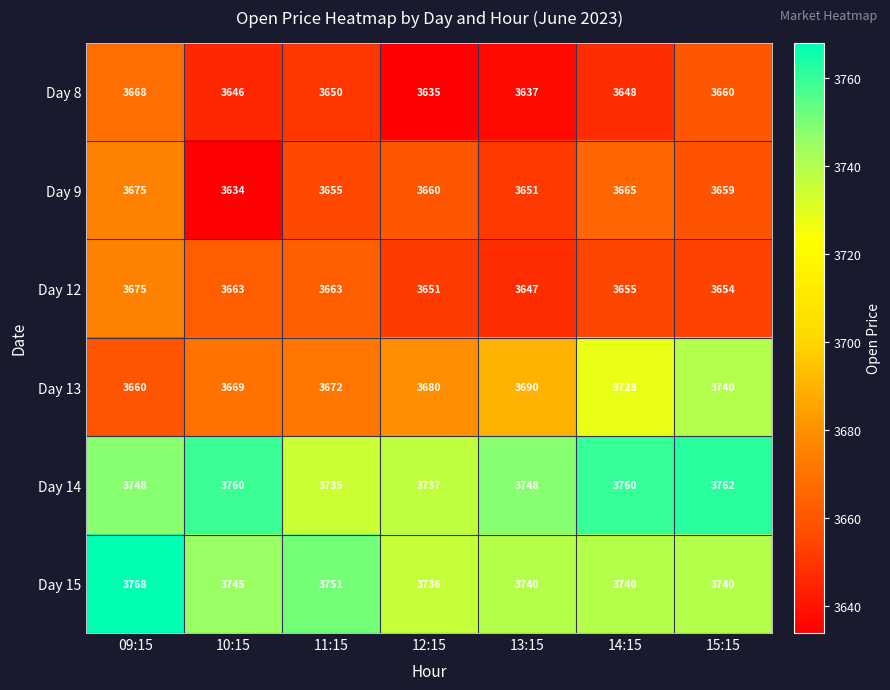

At how many categories does at least one series exceed 3689?

7